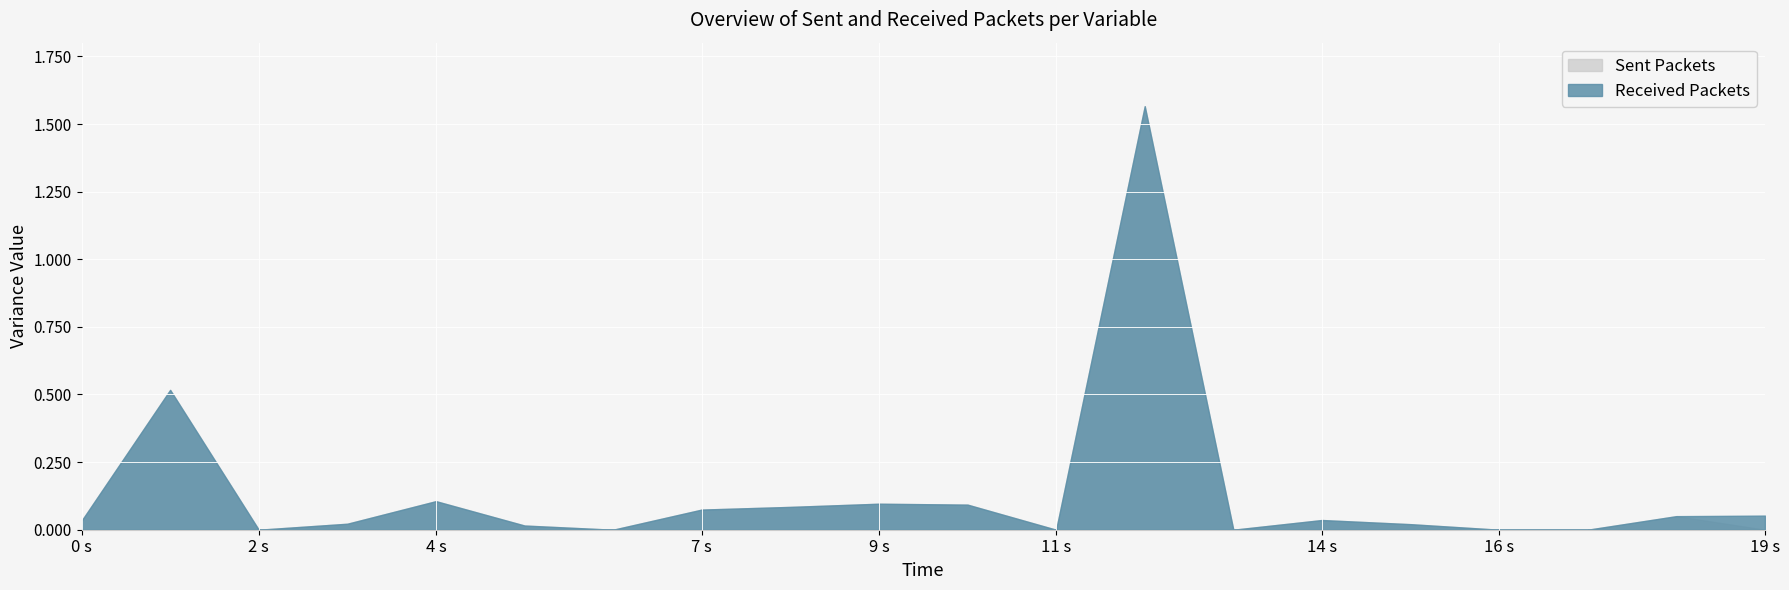

True or false: Sent Packets has a value of 0.0 at 11 s.

True